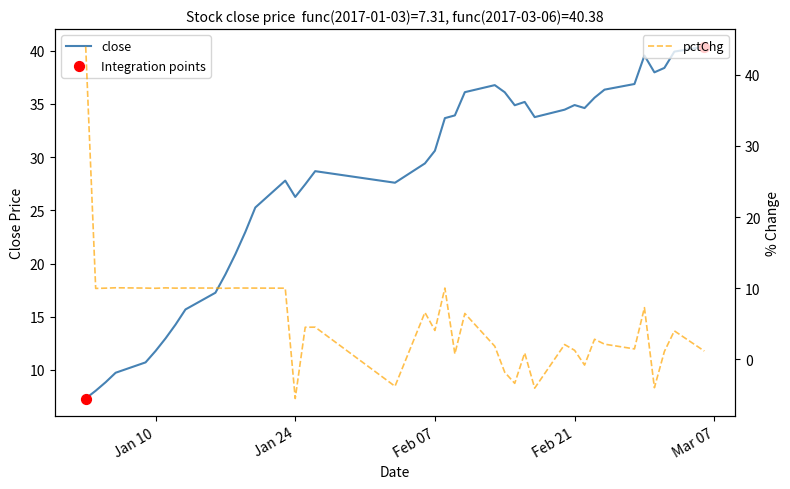

Which series contains the highest Y value?

pctChg